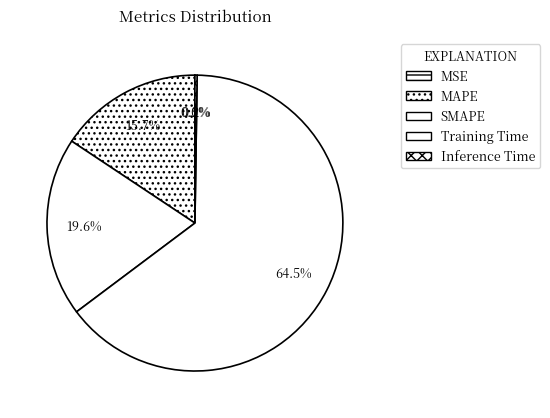

Which category has the smallest portion of the pie?

MSE